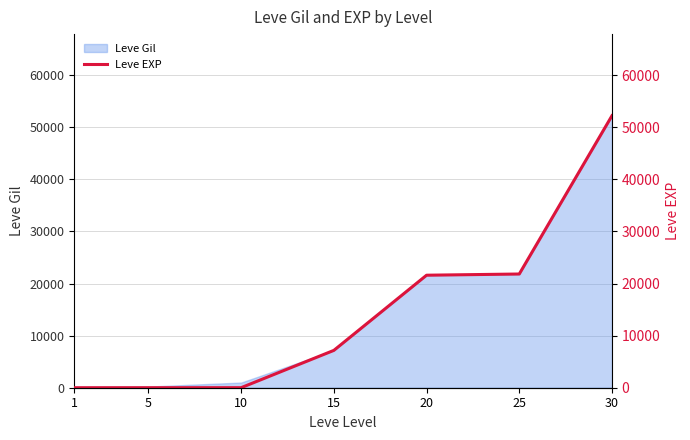

How many lines are shown in the chart?

1